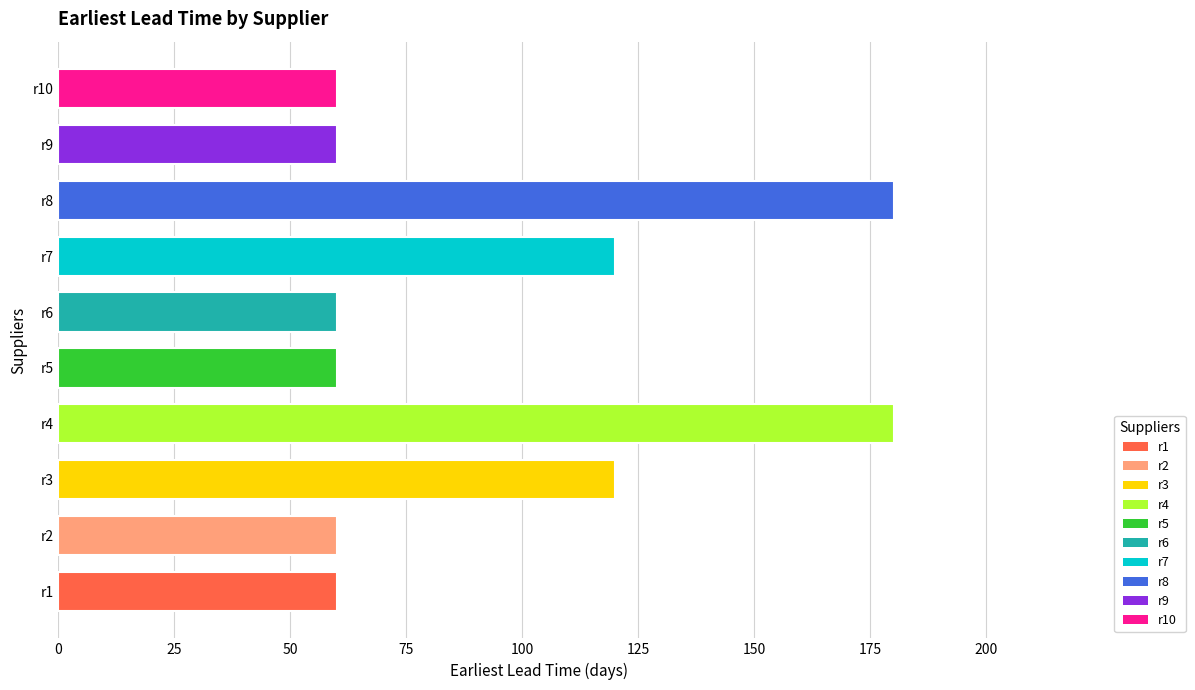

The chart shows a value of 76 at r8. True or false?

False